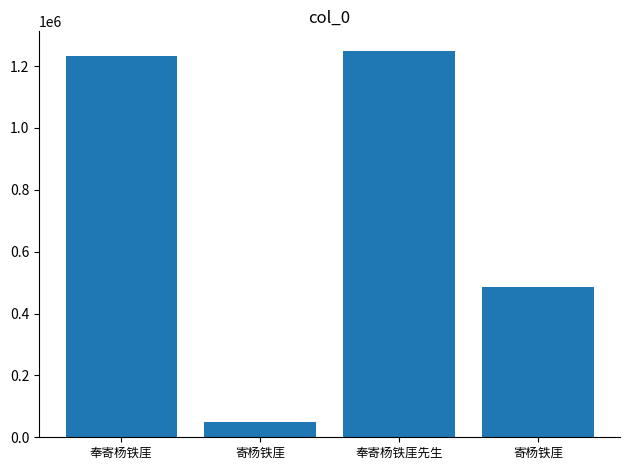

How many distinct data groups are displayed?

1